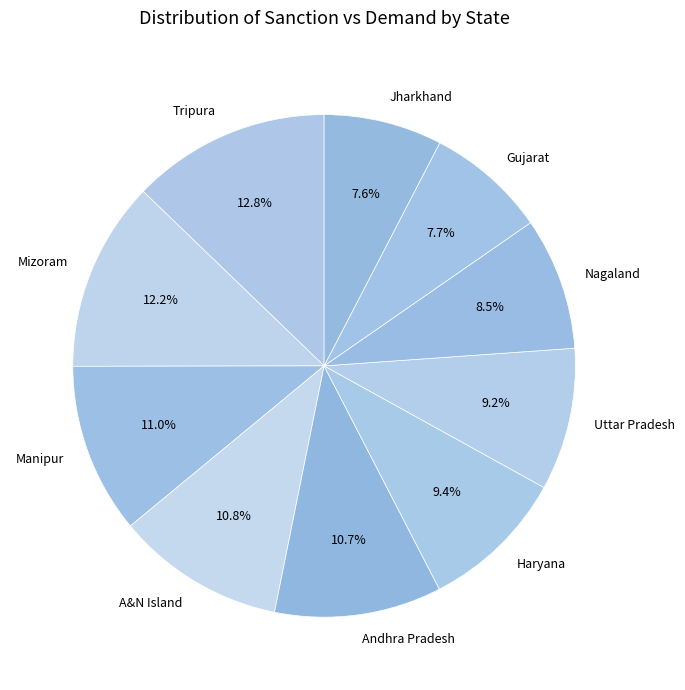

Which category has the biggest portion of the pie?

Tripura